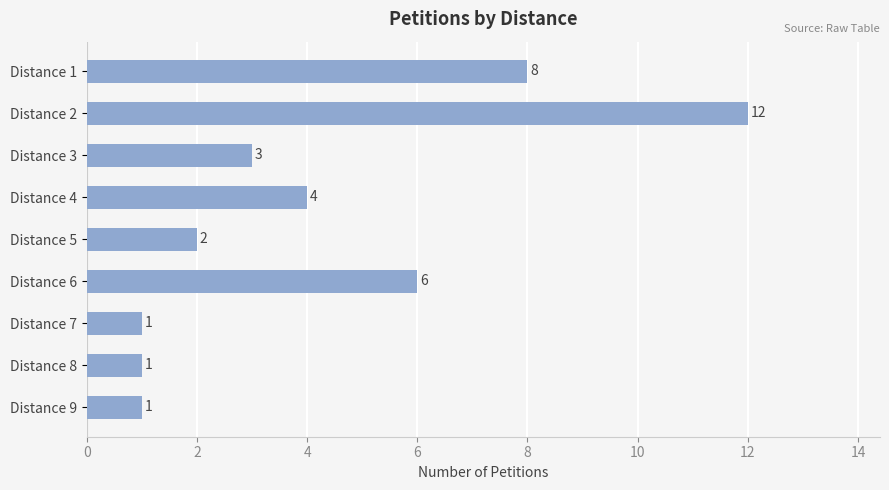

How many values are below 3?

4